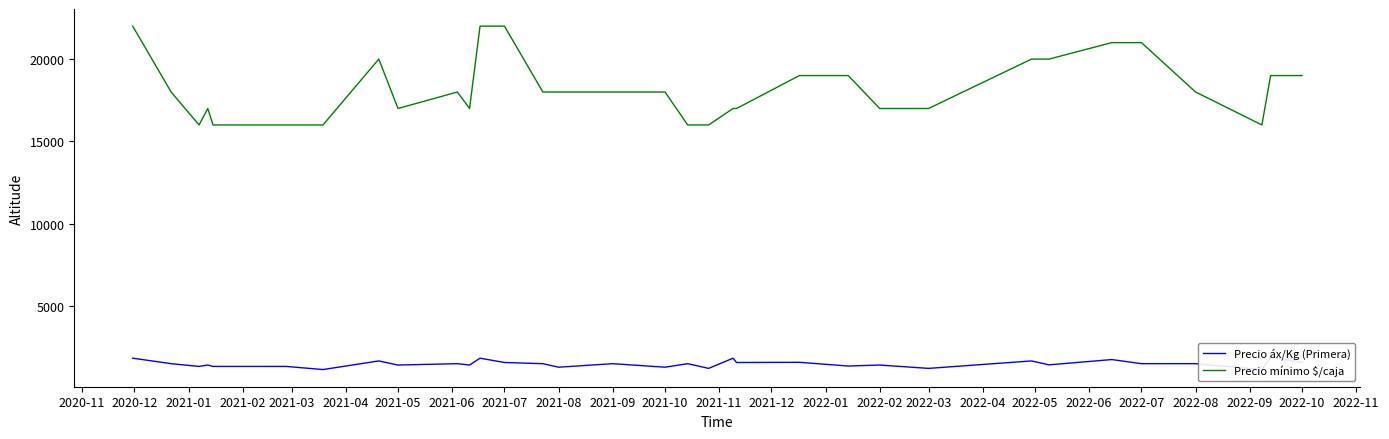

What is the lowest value of the Precio mínimo $/caja series?

16000